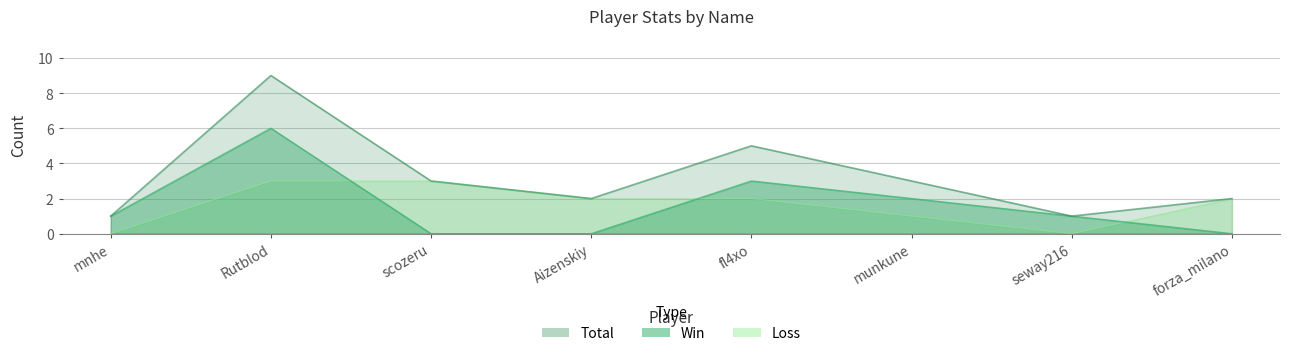

Which category has the lowest value in the Total series?

mnhe